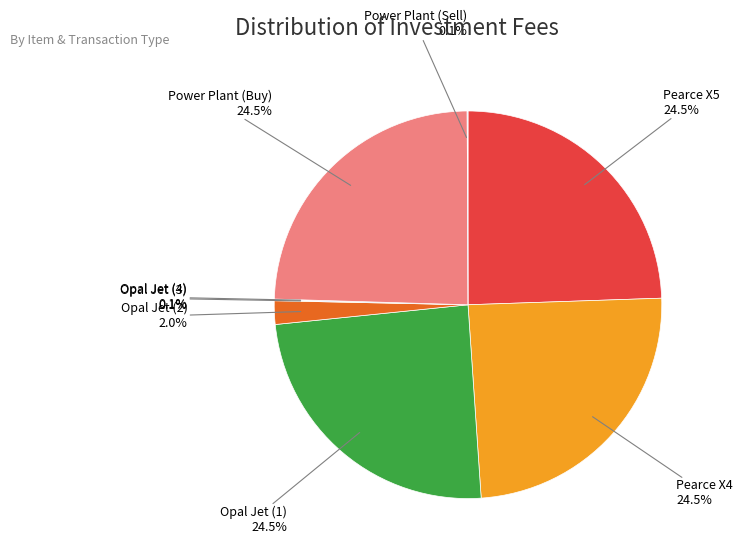

Approximately how many times larger is the value at Pearce X5 compared to Opal Jet (1)?

1.0